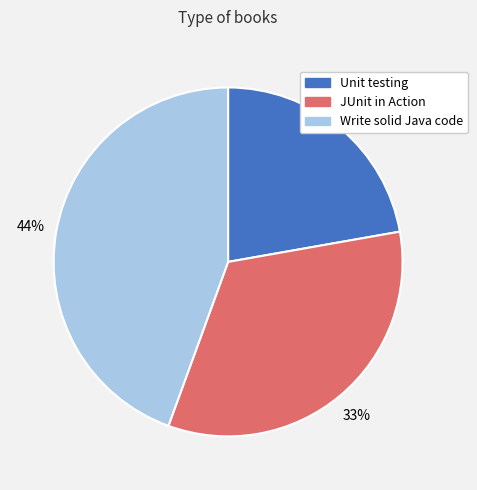

Does Write solid Java code represent more than half of the total?

No